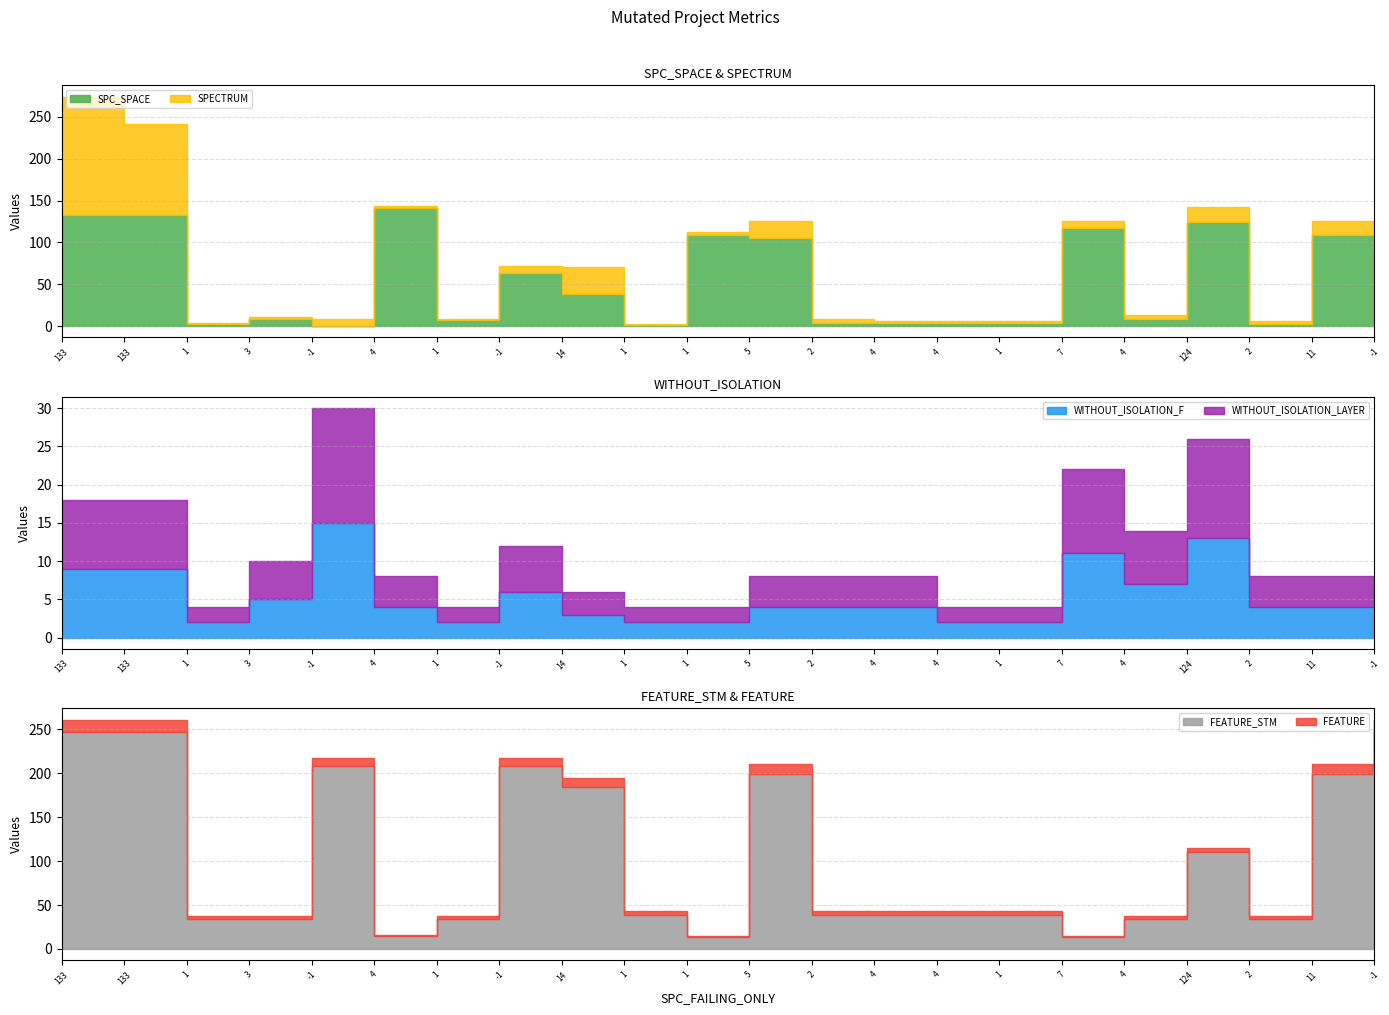

At which category does WITHOUT_ISOLATION_LAYER reach its first local peak?

-1